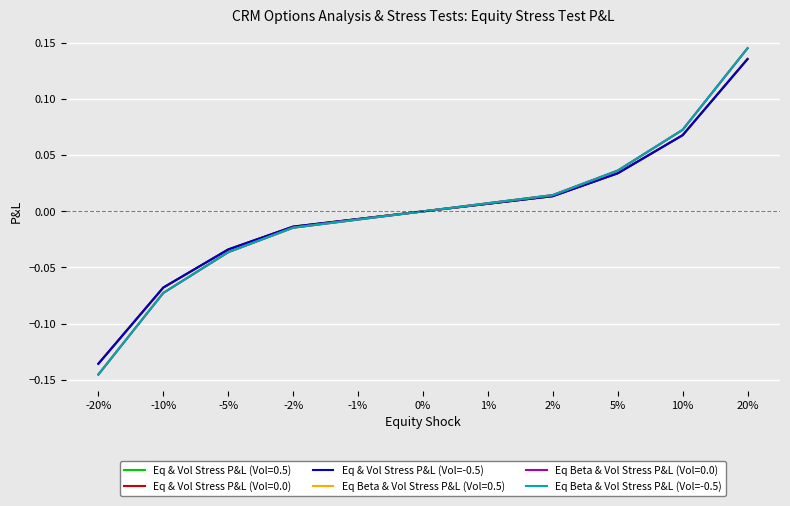

What position from the left is -10%?

2